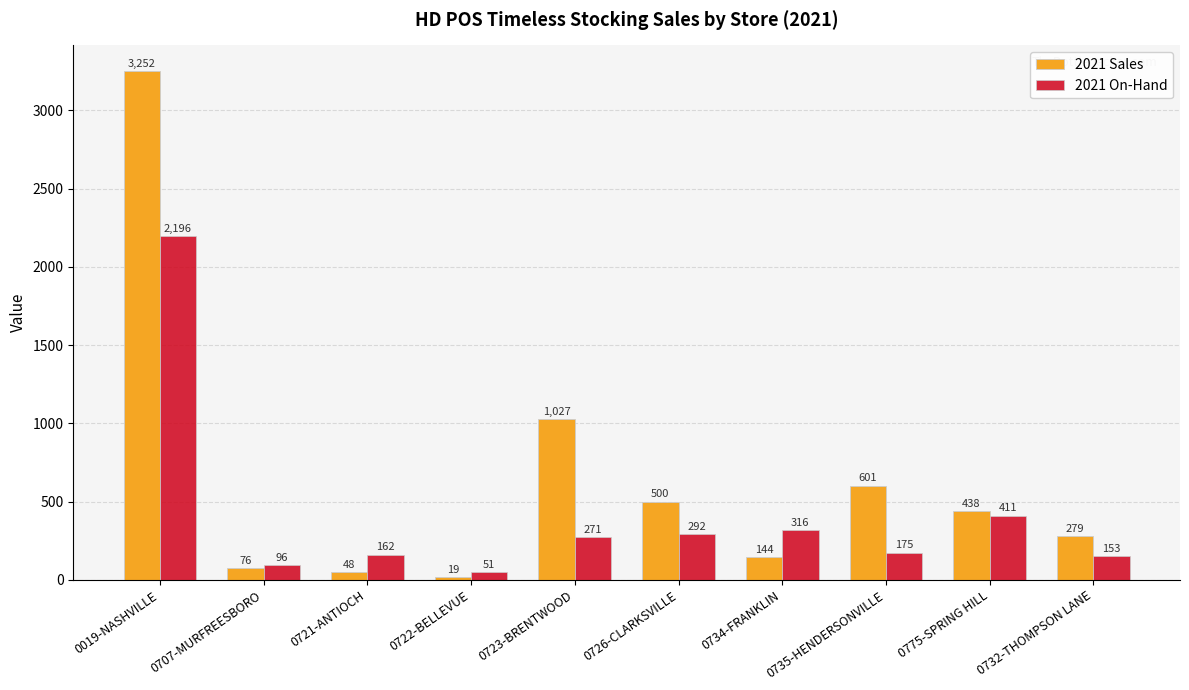

Is it true that 2021 On-Hand equals 162 at 0721-ANTIOCH?

True